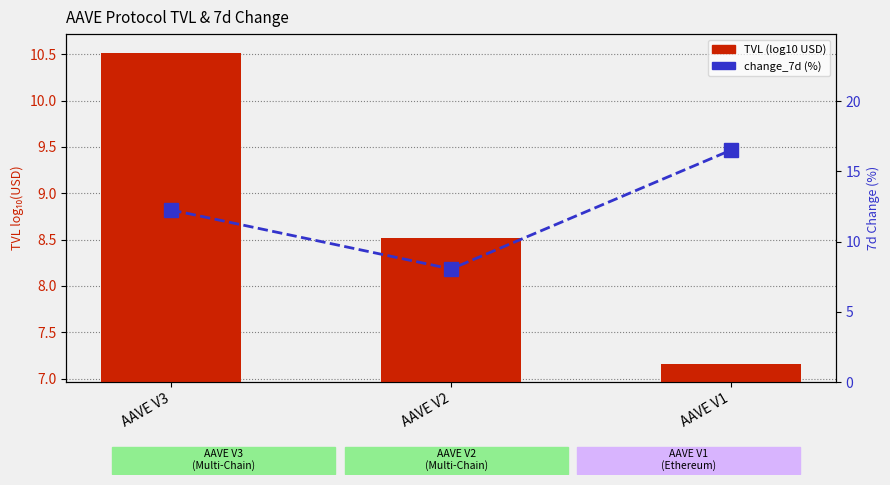

Which series has the widest spread of values?

change_7d (%)